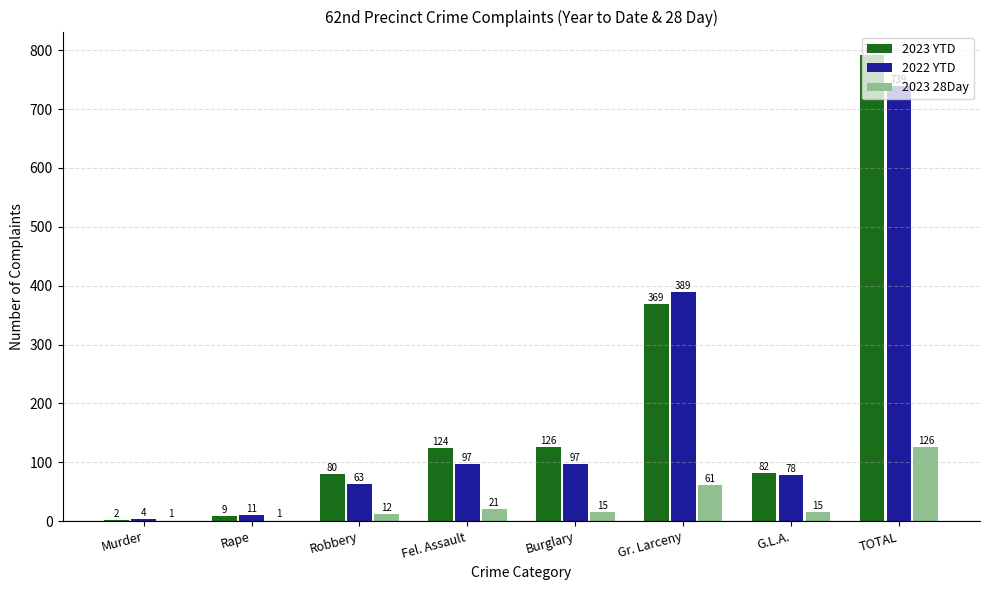

Which series has the largest total across all categories?

2023 YTD